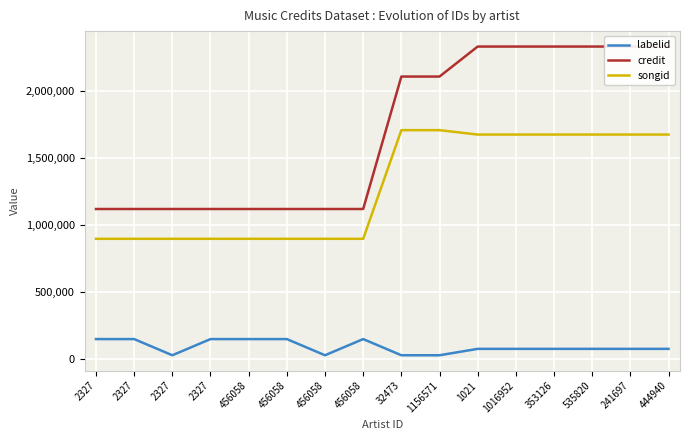

Where is labelid nearest to the value 86163?

1021